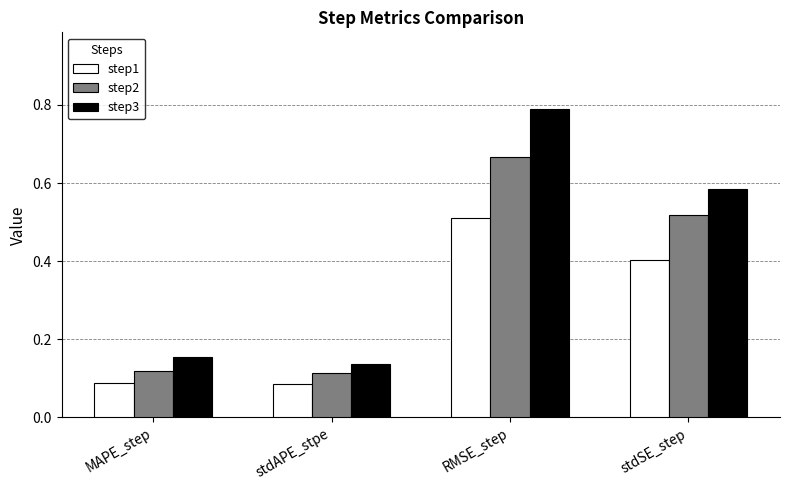

At which category is the sum across all series the highest?

RMSE_step